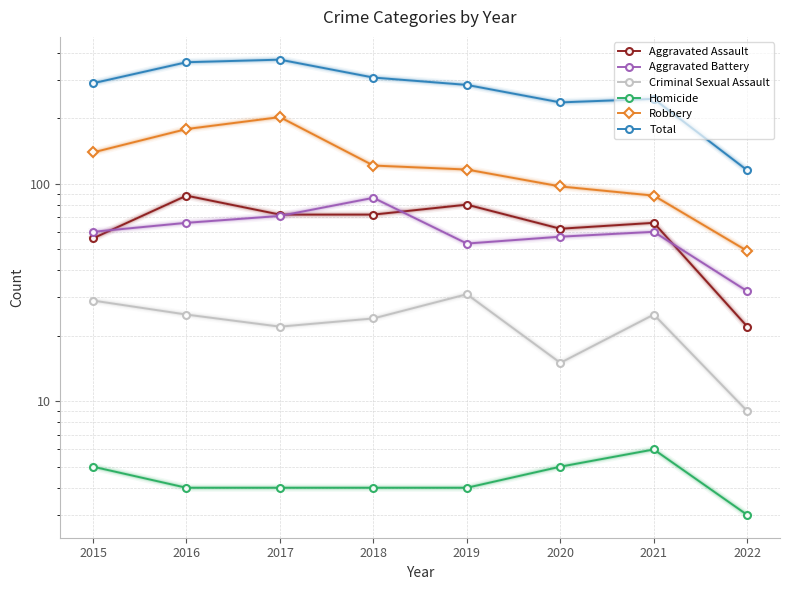

What is the difference between the Homicide values at 2020 and 2021?

1